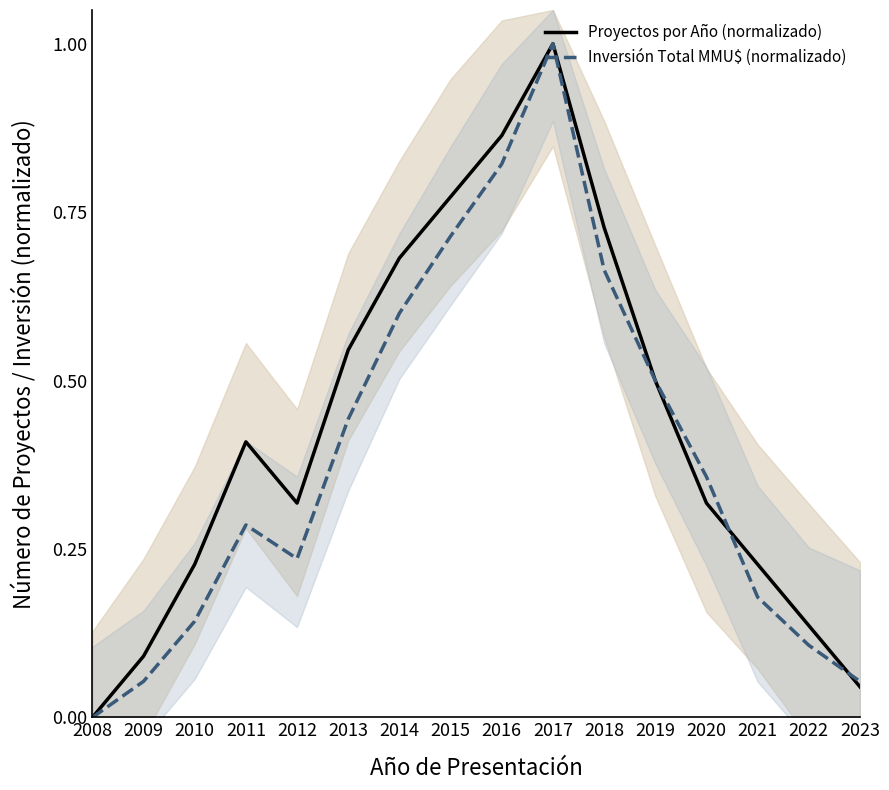

Where do Proyectos por Año (normalizado) and Inversión Total MMU$ (normalizado) first cross each other?

2020 and 2021